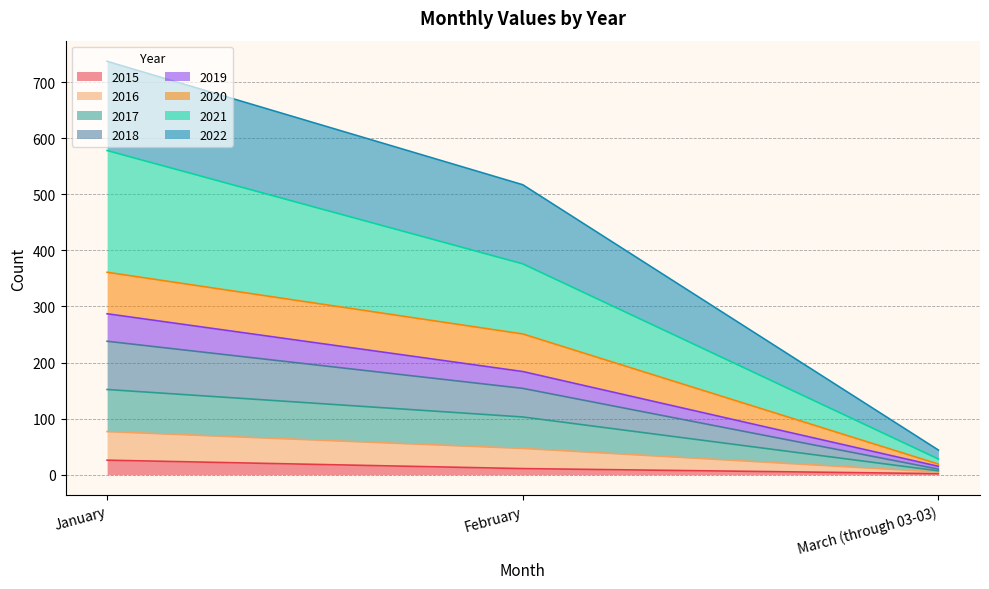

At which label does 2018 reach its minimum?

March (through 03-03)